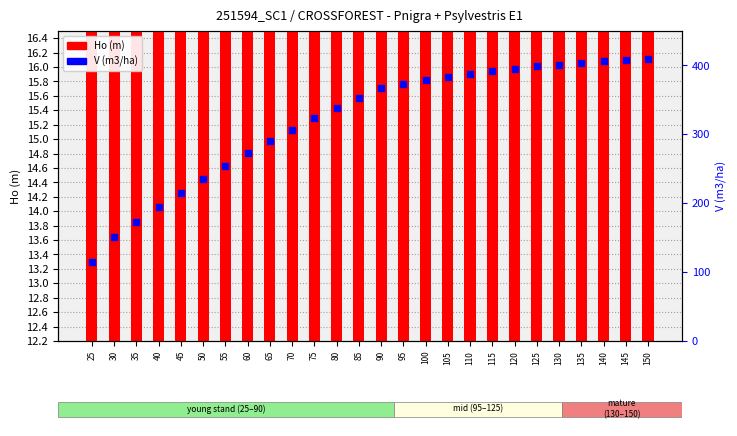

What is the total value across all series at 65?

305.7